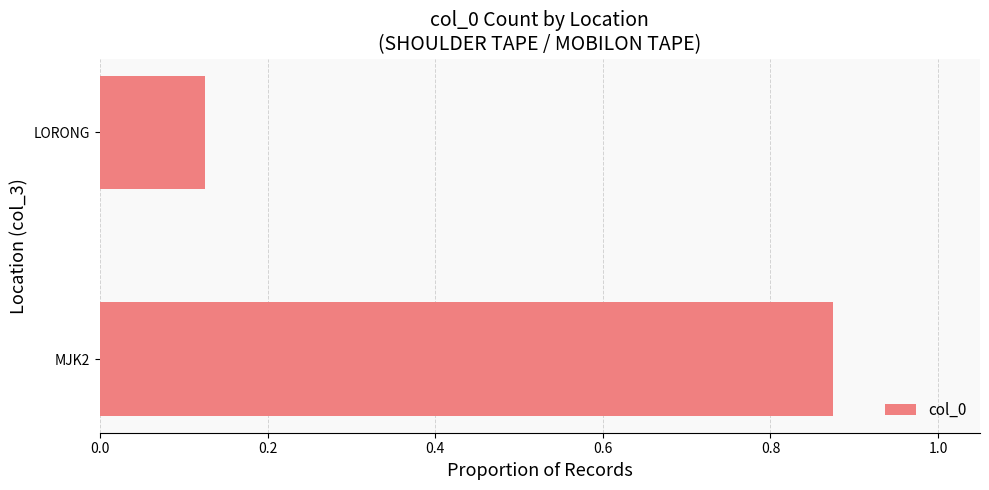

Which has a higher value, MJK2 or LORONG?

MJK2